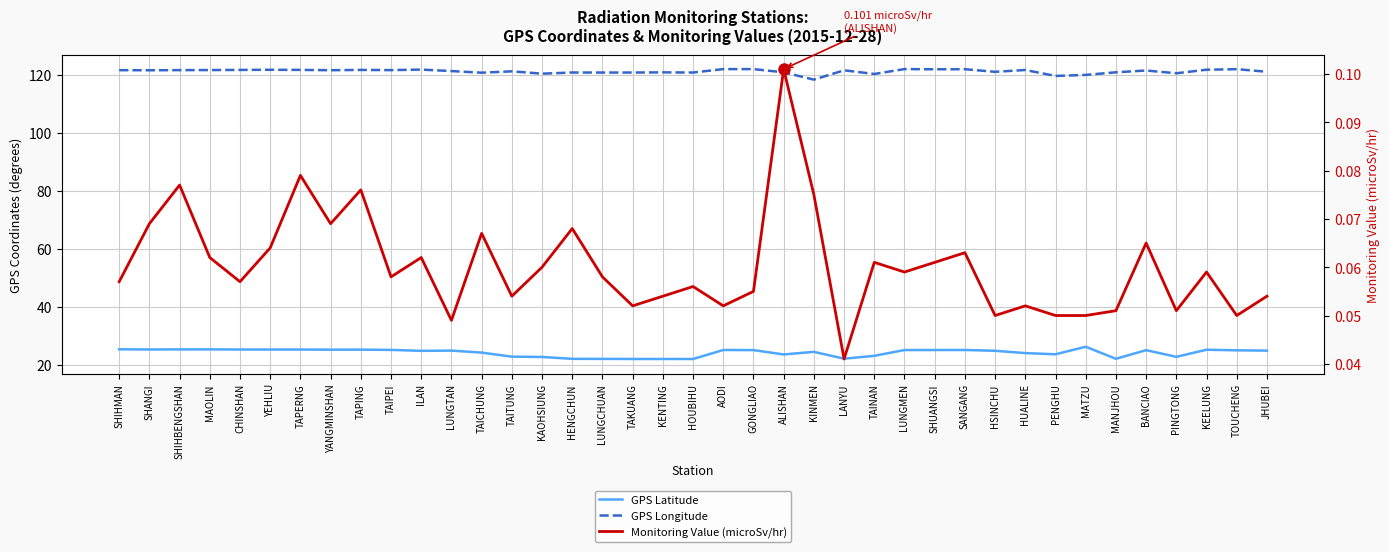

How many data points in GPS Longitude are above 121?

24